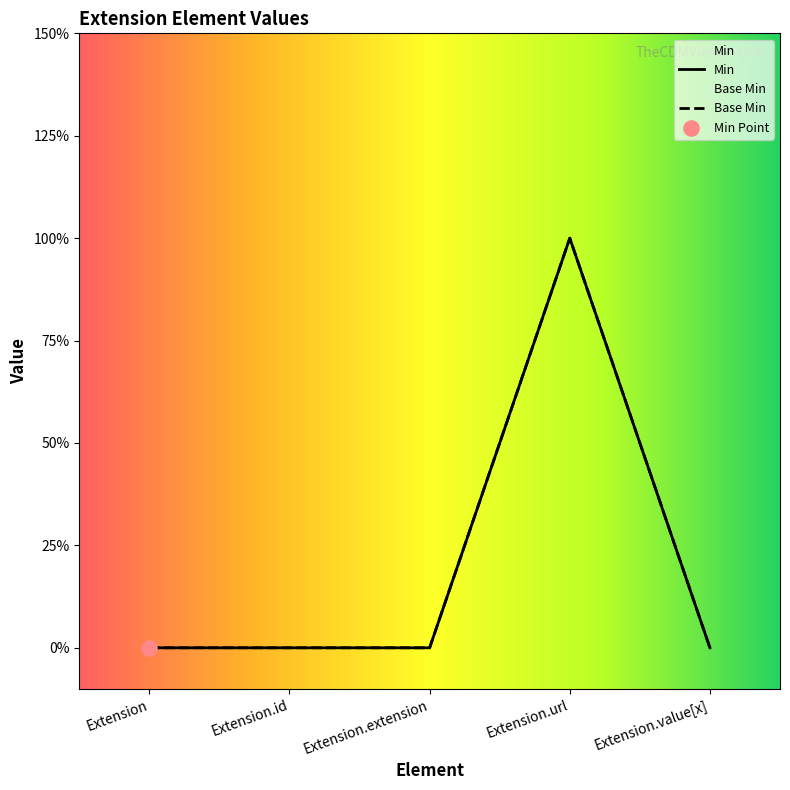

Which series reaches the maximum Y coordinate?

Min